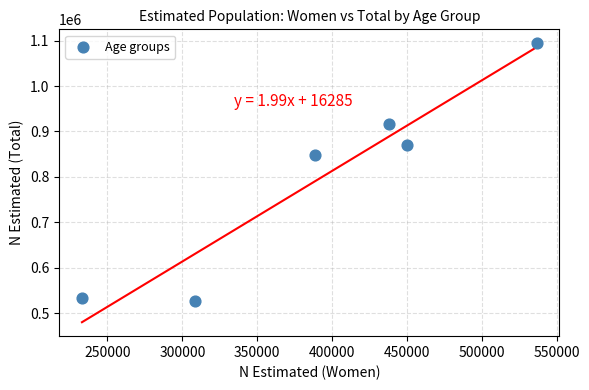

What Y value in the scatter plot is closest to 810873?

848171